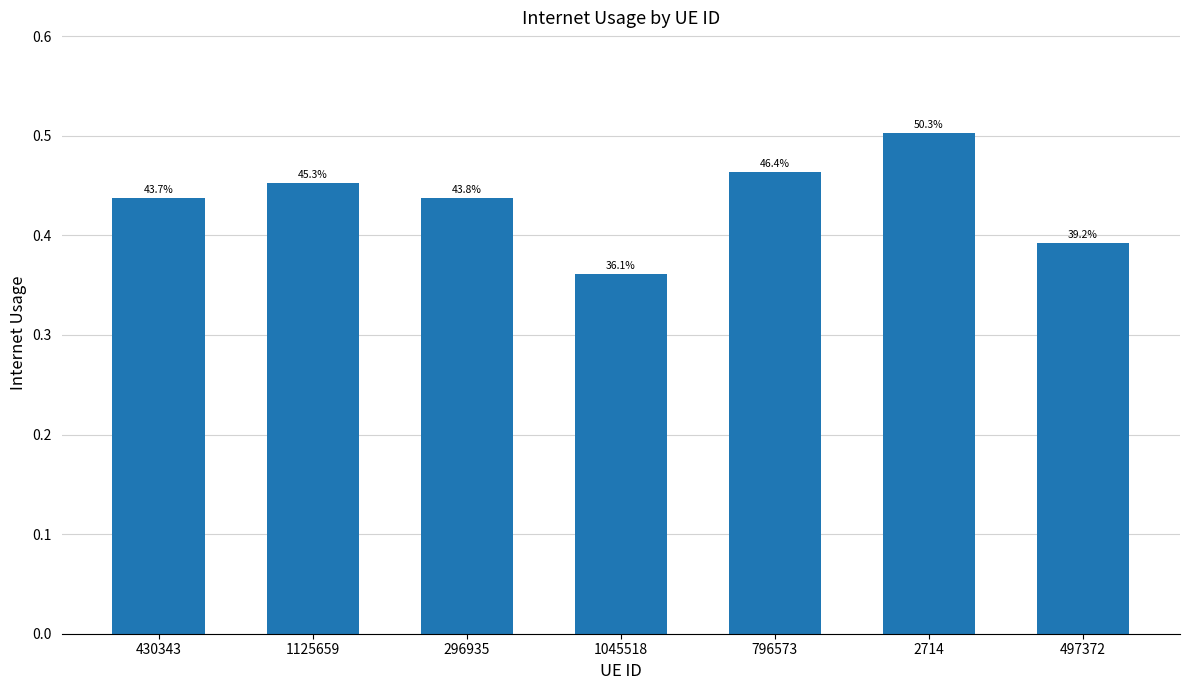

Are the bars grouped side by side (vs. stacked)?

No